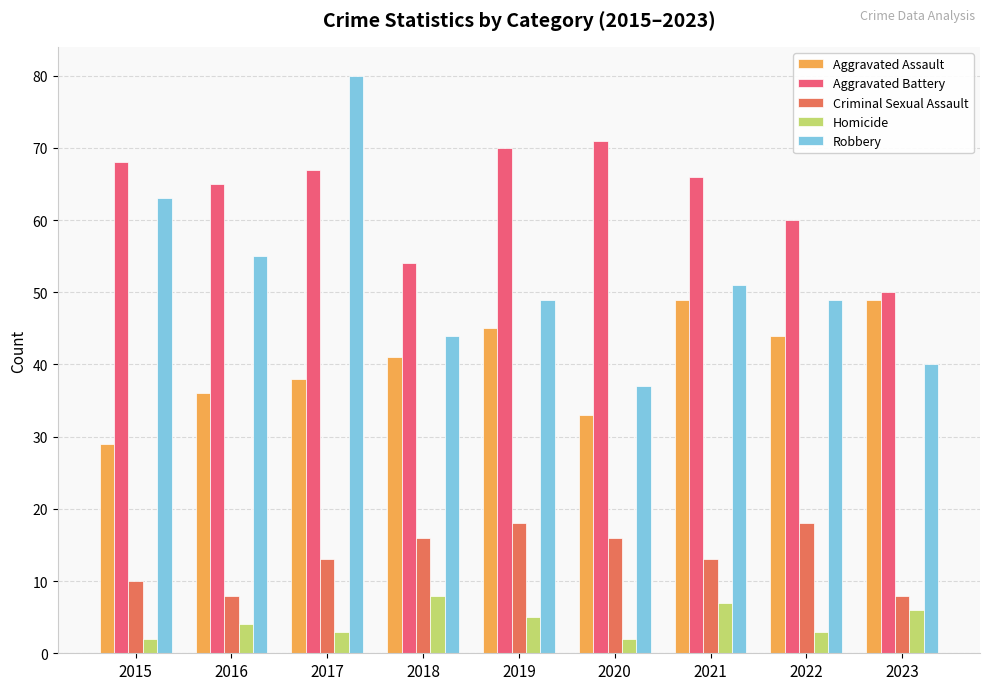

How many categories are shown in the chart?

9